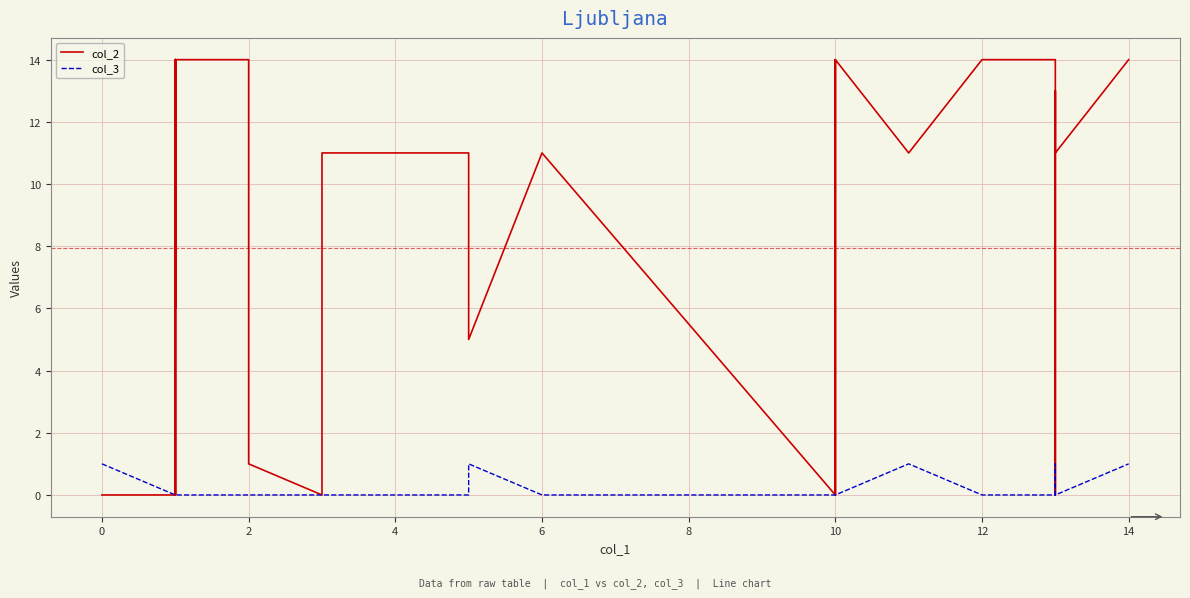

Rank the series by their average value, from highest to lowest.

col_2, col_3